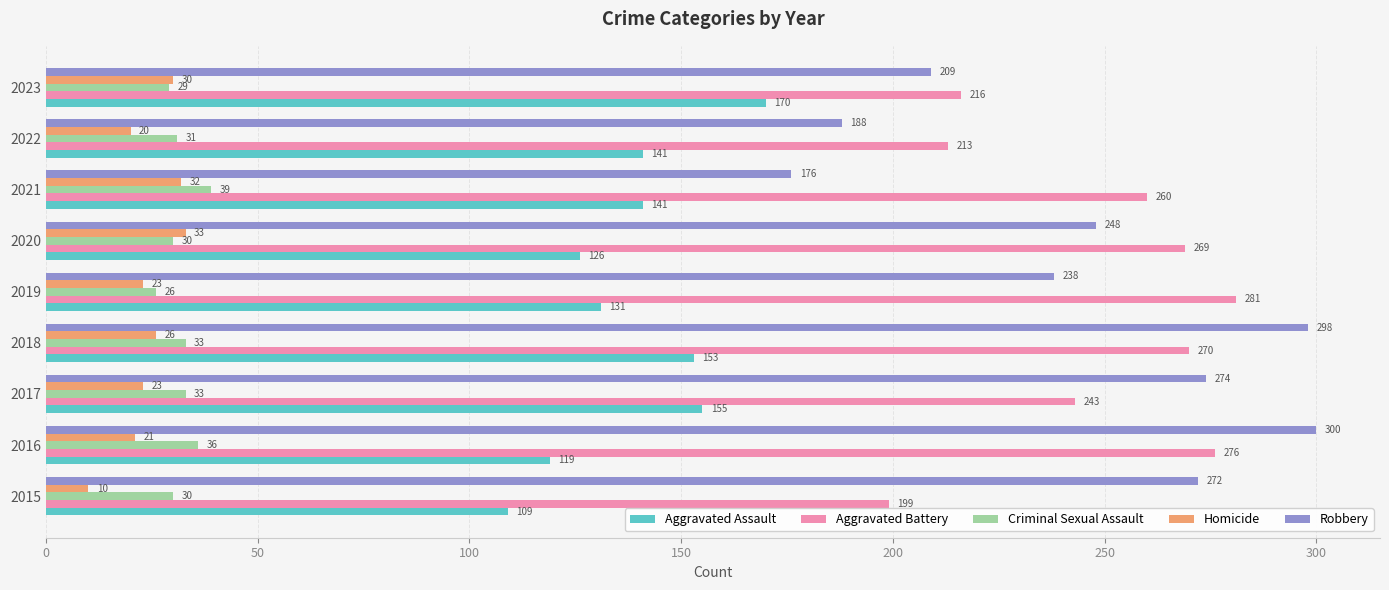

Between 2015 and 2019, which series saw the biggest shift?

Aggravated Battery